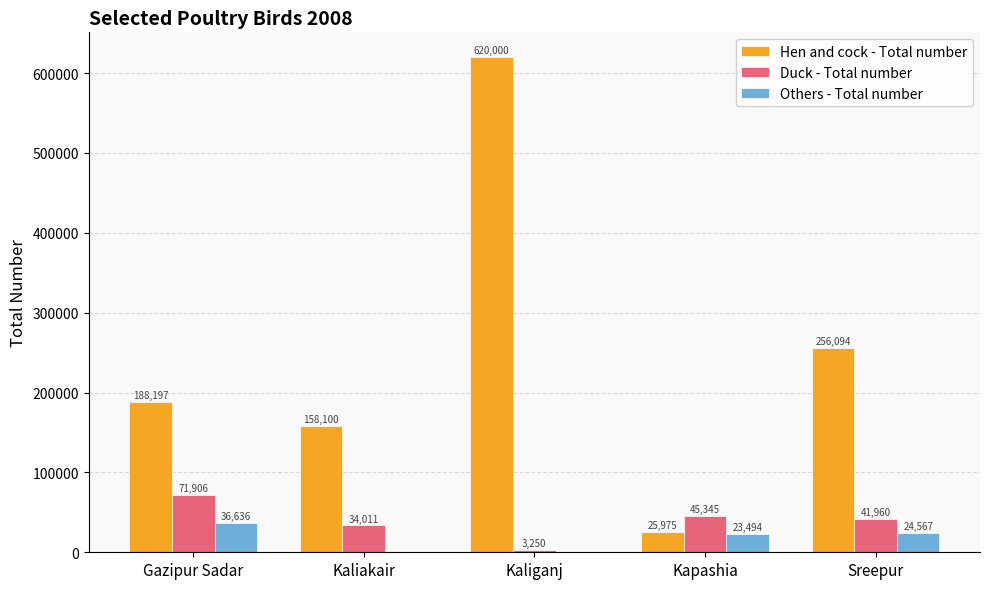

How many categories are shown in the chart?

5